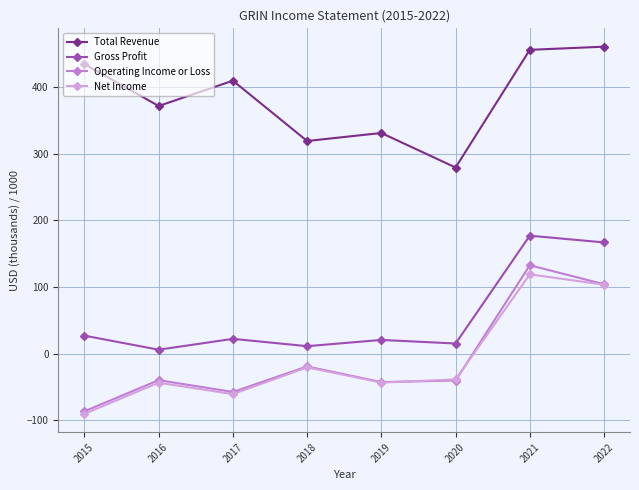

The Operating Income or Loss series shows -57.6 at 2017. True or false?

True